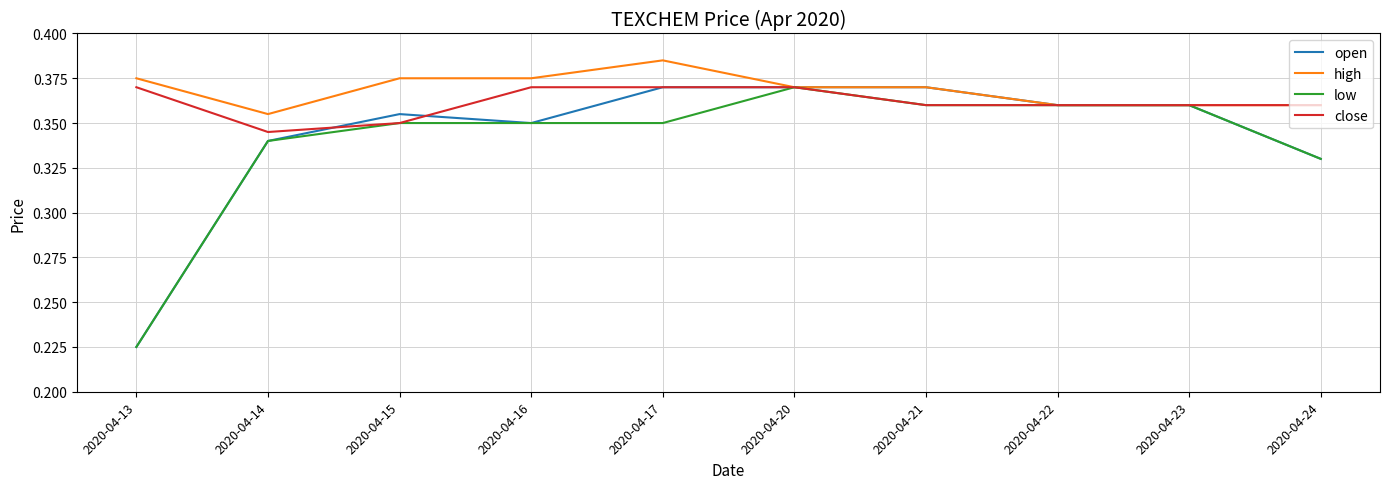

True or false: high has a value of 0.2 at 2020-04-20.

False